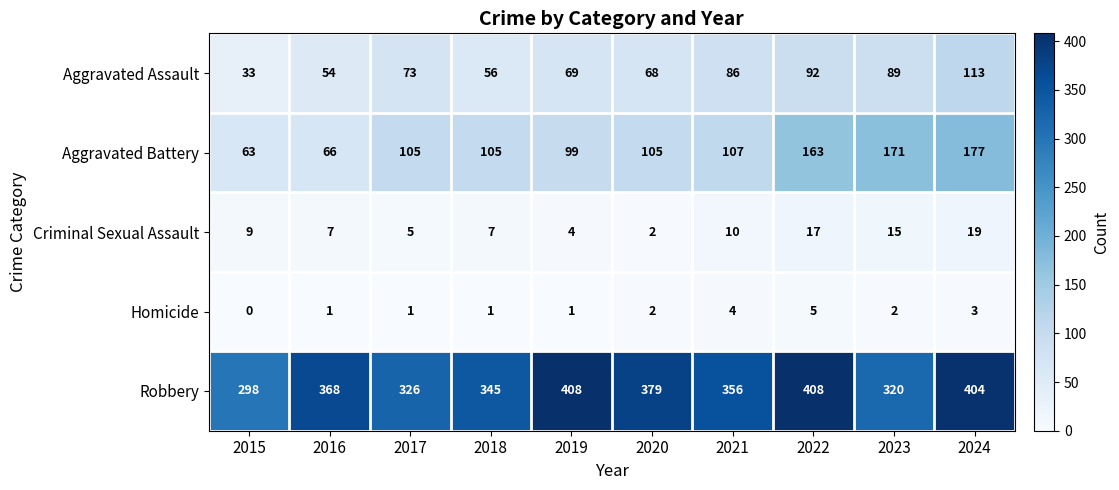

At which category is the sum across all series the highest?

2024